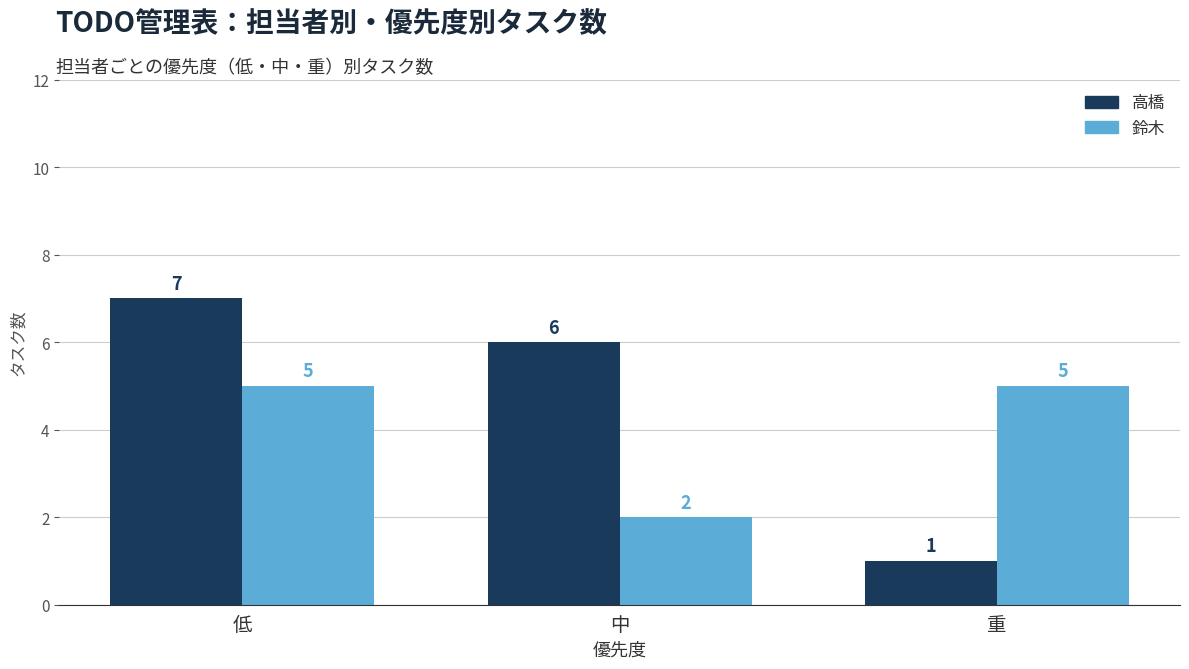

True or false: 鈴木 has a value of 8 at 低.

False